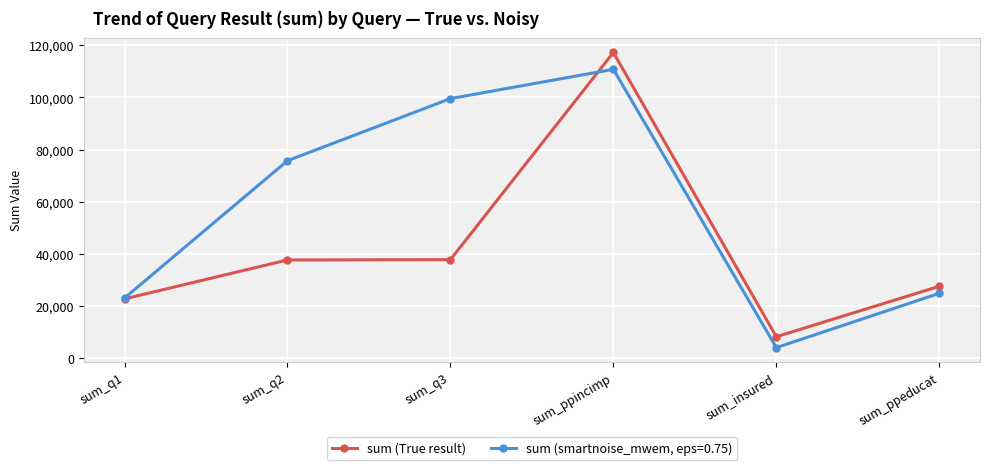

What is the difference between the highest and lowest values at sum_q3?

61733